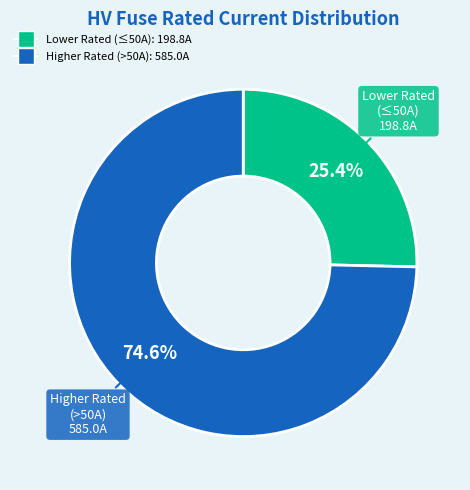

Is there a majority slice in this chart?

Yes